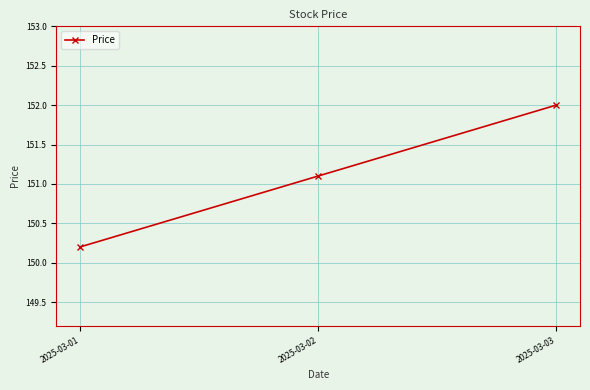

What is the value of the 3rd point from the left?

152.0